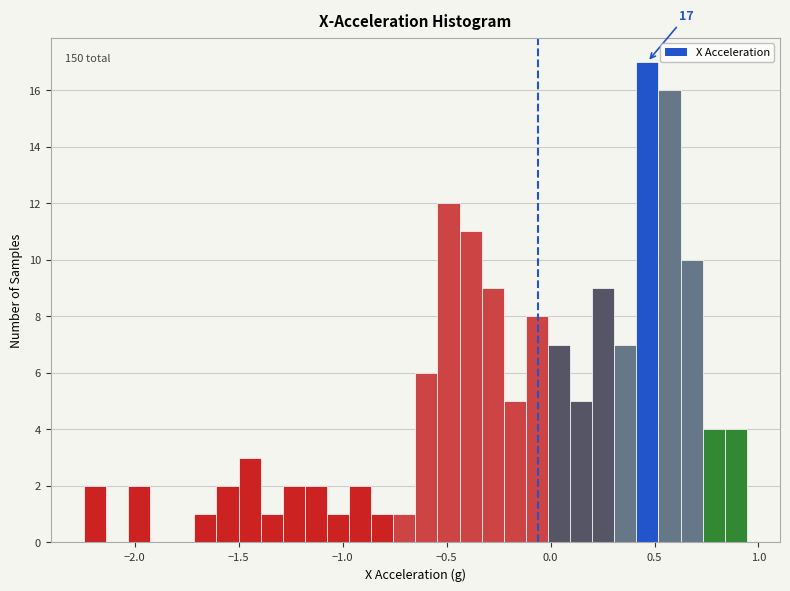

Around what value on the x-axis is the tallest bar? Give the approximate position of its centre, as read against the axis.

0.45